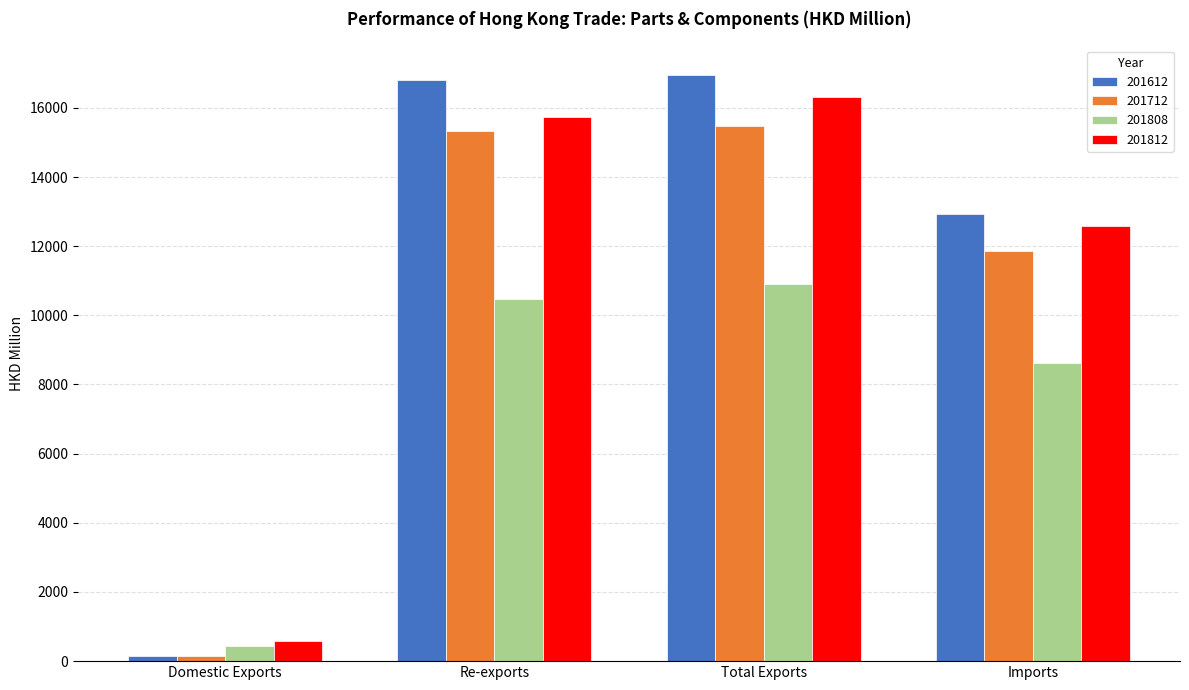

What is the value of the 201812 bar at the 1st from the left?

568.3